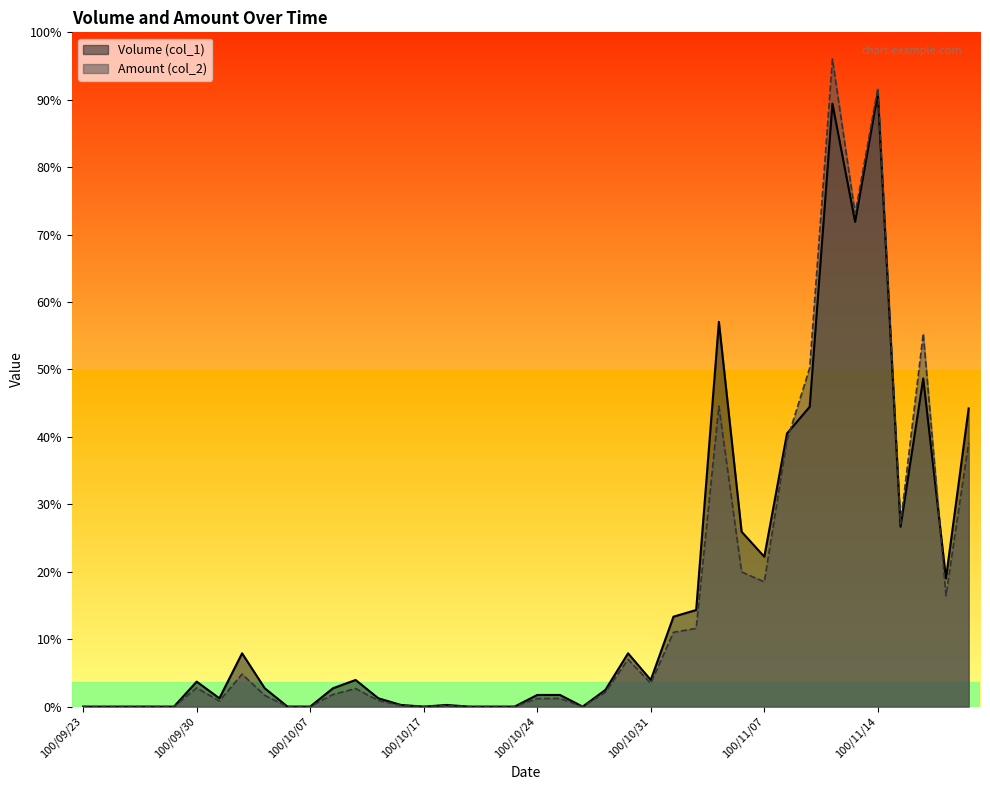

Does the chart display data point markers on the line(s)?

No